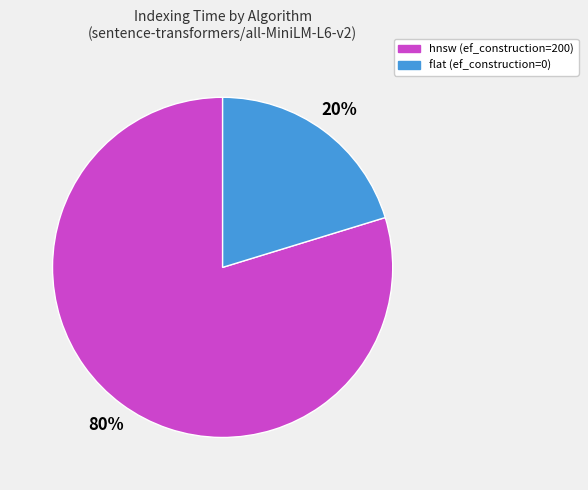

To the nearest percent, what portion does hnsw (ef_construction=200) represent?

80%